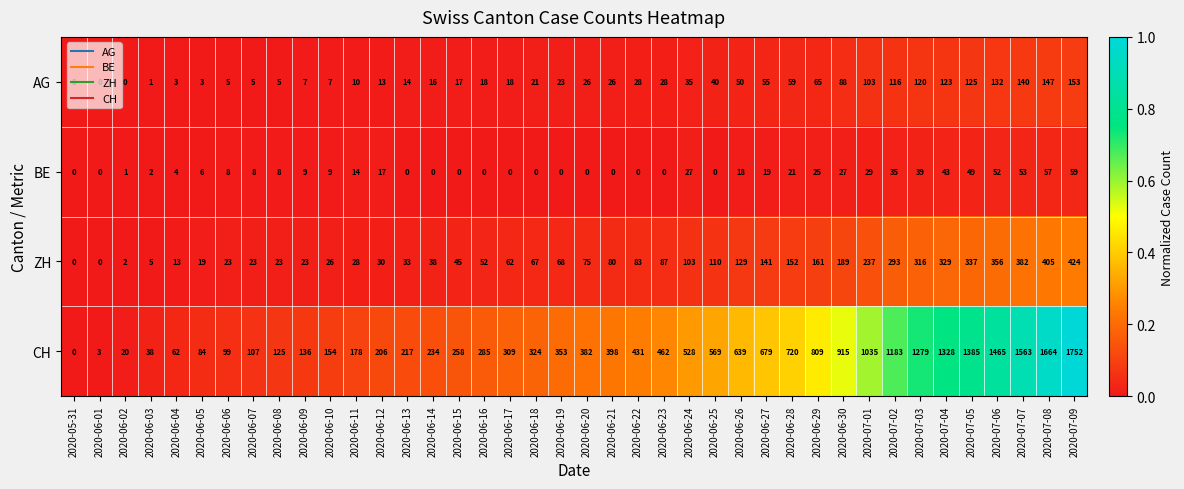

What is the difference between the maximum and minimum values in the CH series?

1752